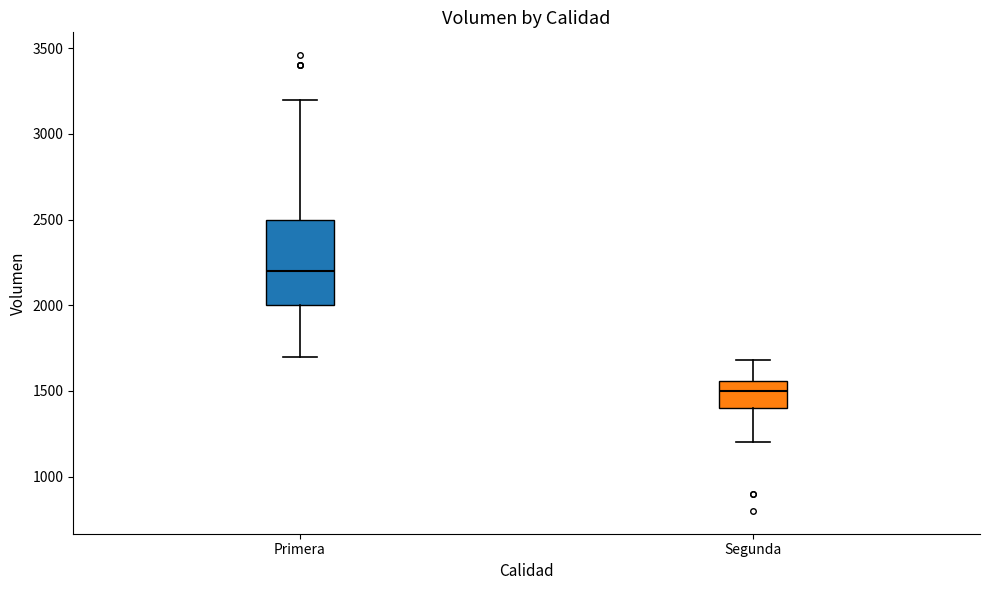

Which box is the tallest, from its lower edge to its upper edge?

Primera